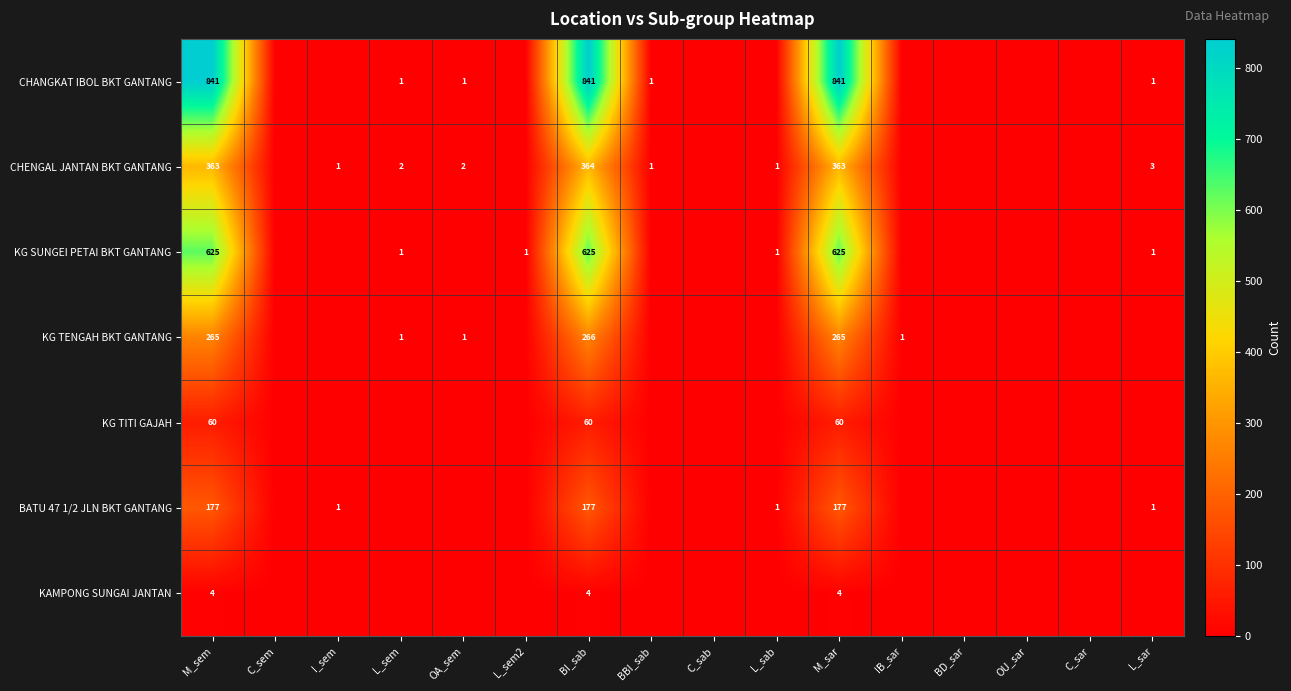

At M_sar, list the series in order from smallest to largest.

KAMPONG SUNGAI JANTAN, KG TITI GAJAH, BATU 47 1/2 JLN BKT GANTANG, KG TENGAH BKT GANTANG, CHENGAL JANTAN BKT GANTANG, KG SUNGEI PETAI BKT GANTANG, CHANGKAT IBOL BKT GANTANG